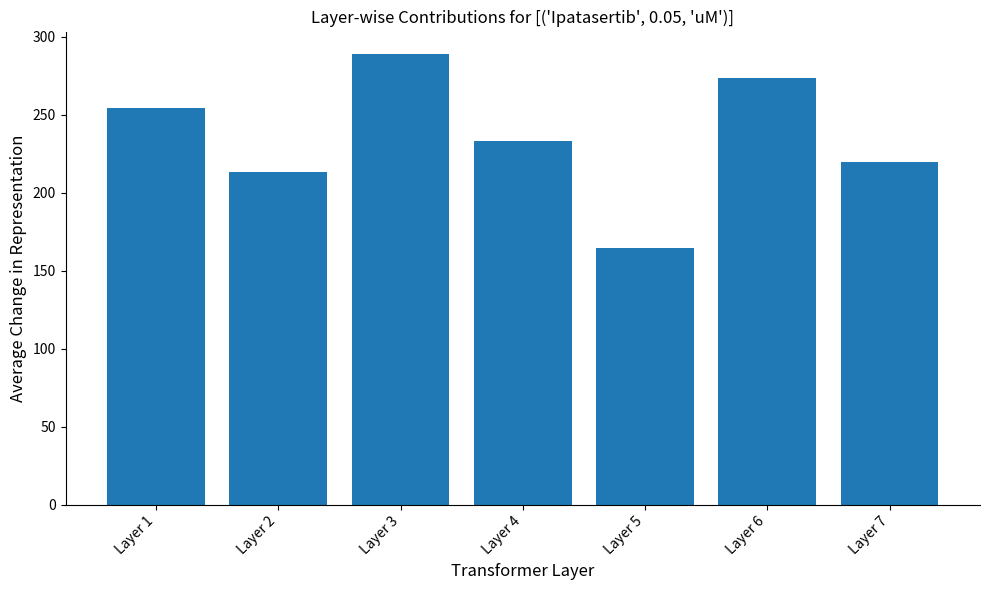

What is the sum of the values at Layer 6 and Layer 1?

528.1